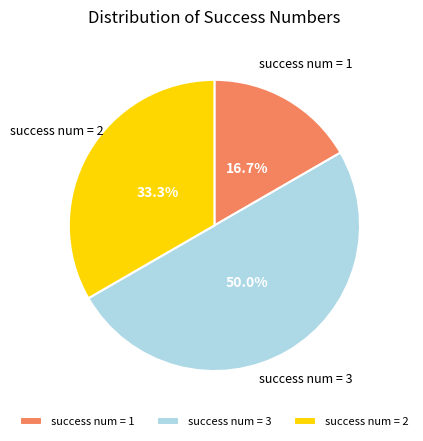

Rank the categories by value from lowest to highest.

success num = 1, success num = 2, success num = 3